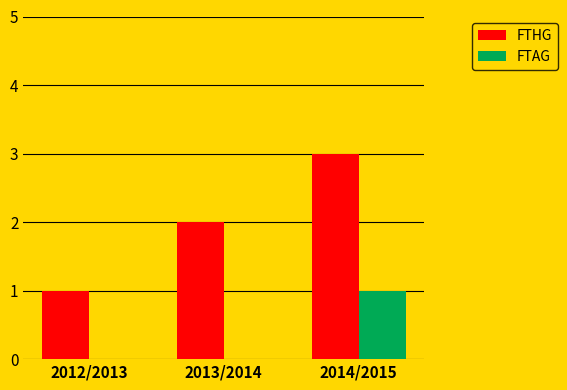

Is it true that FTAG equals 0 at 2013/2014?

True